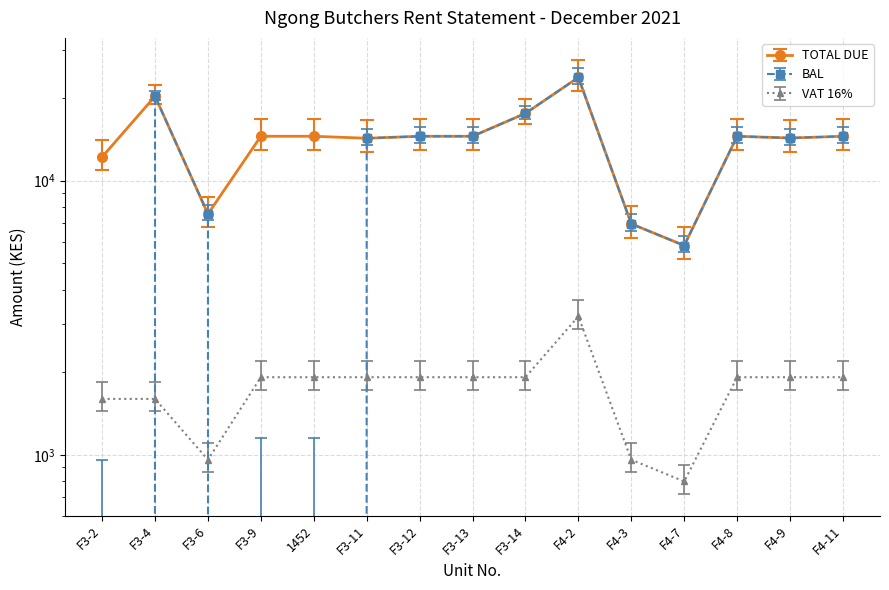

What are all the series names shown in the legend?

TOTAL DUE, BAL, VAT16%